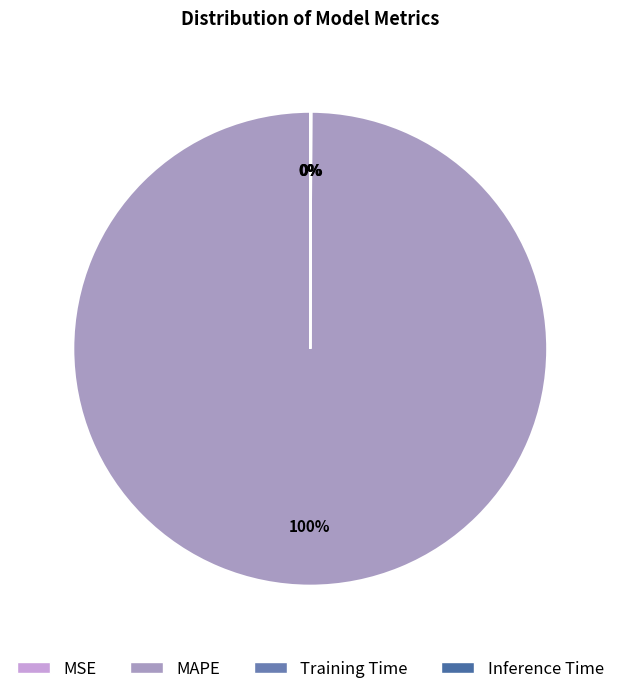

What percentage is NOT represented by MAPE?

0.1%